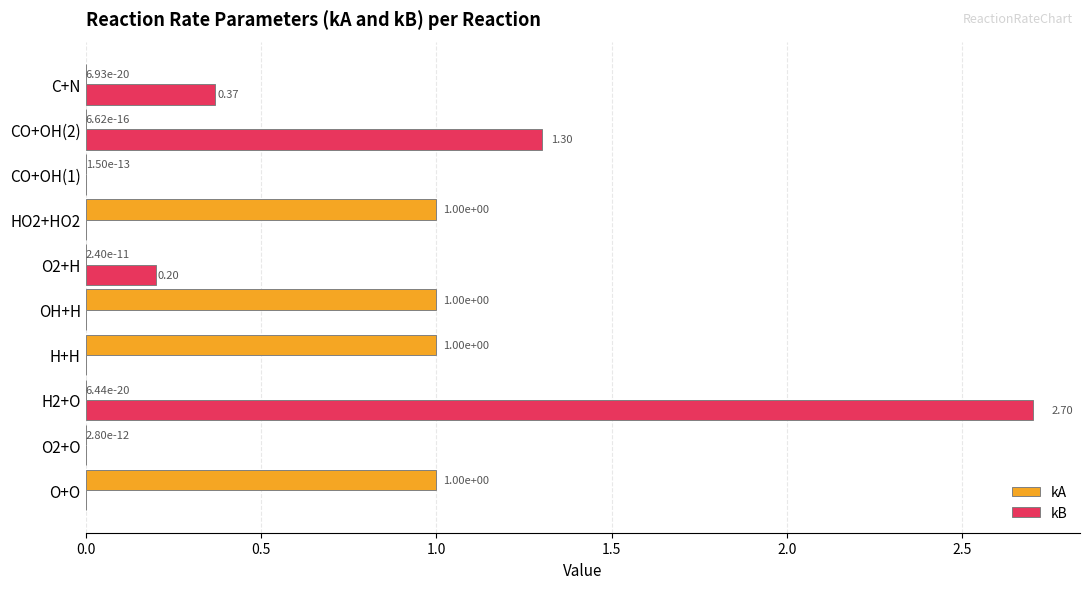

What is the sum of all kB values?

4.6